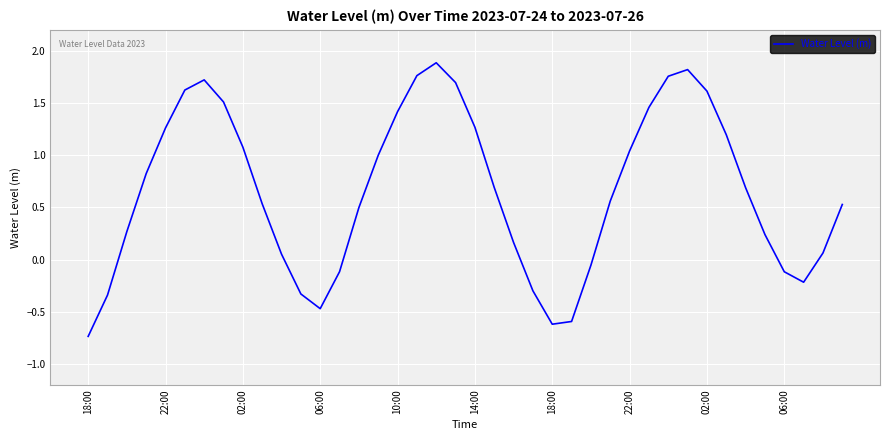

True or false: the data has more than 0 interior local peaks.

True